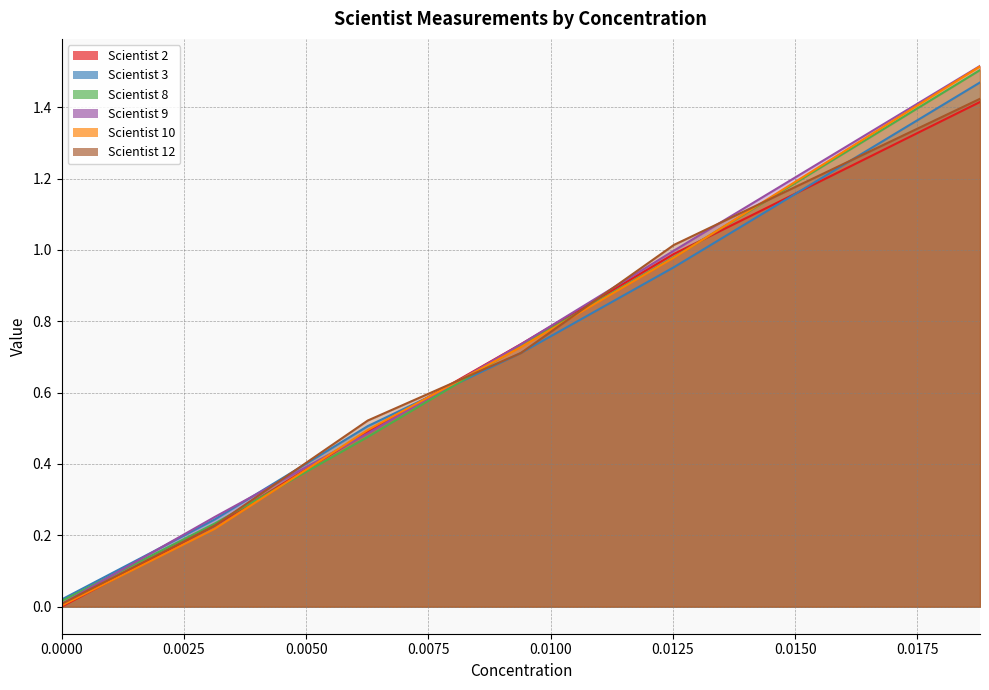

How many lines are shown in the chart?

6